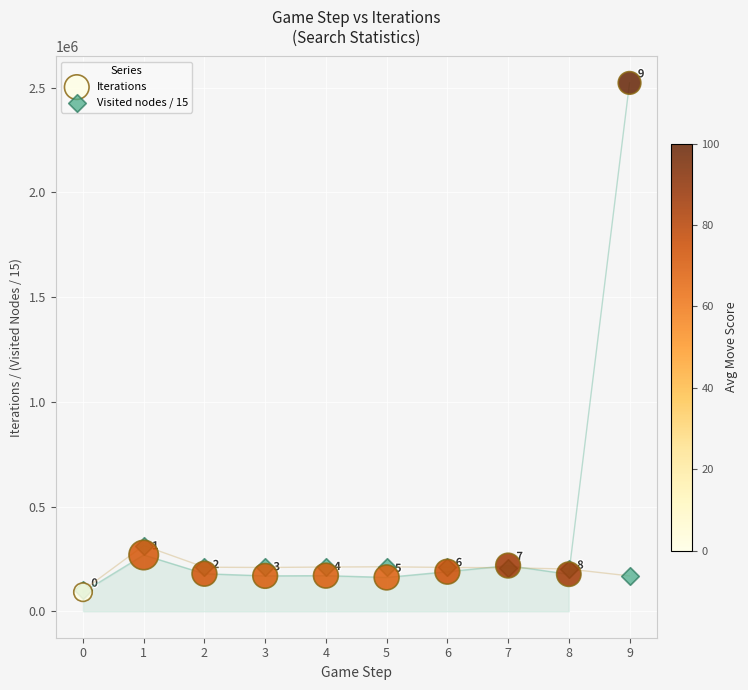

Which series reaches the minimum Y coordinate?

Iterations